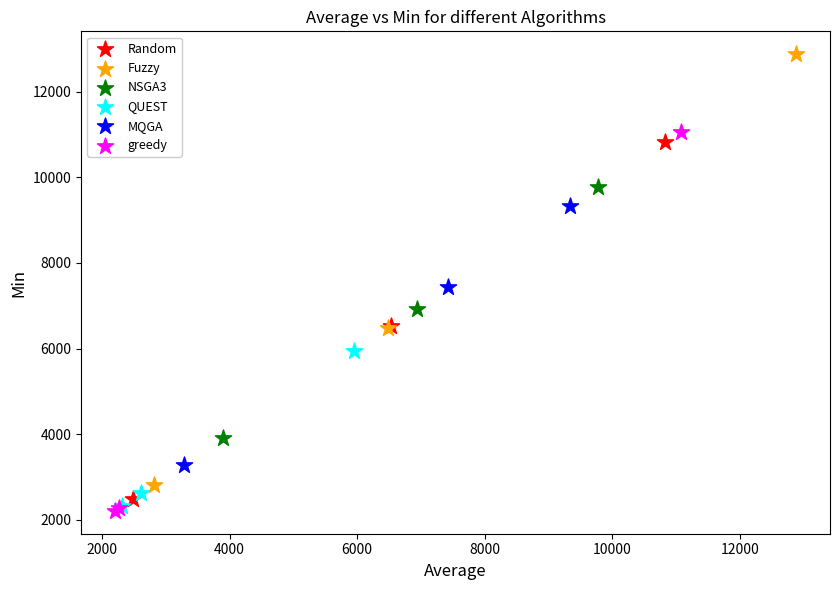

Which series reaches the maximum Y coordinate?

Fuzzy